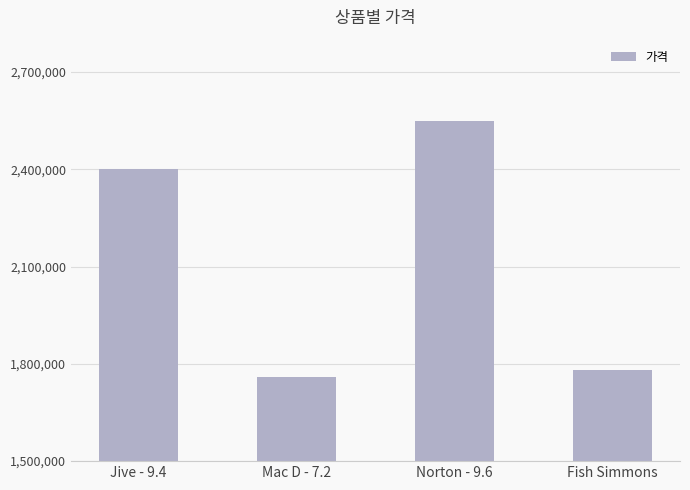

What is the maximum value shown in the chart?

2550000